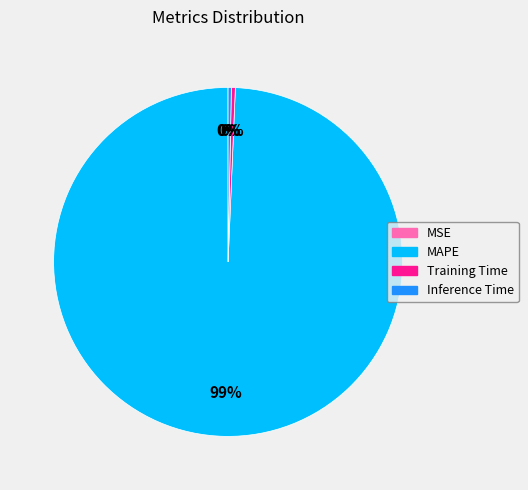

Does any single category account for the majority?

Yes